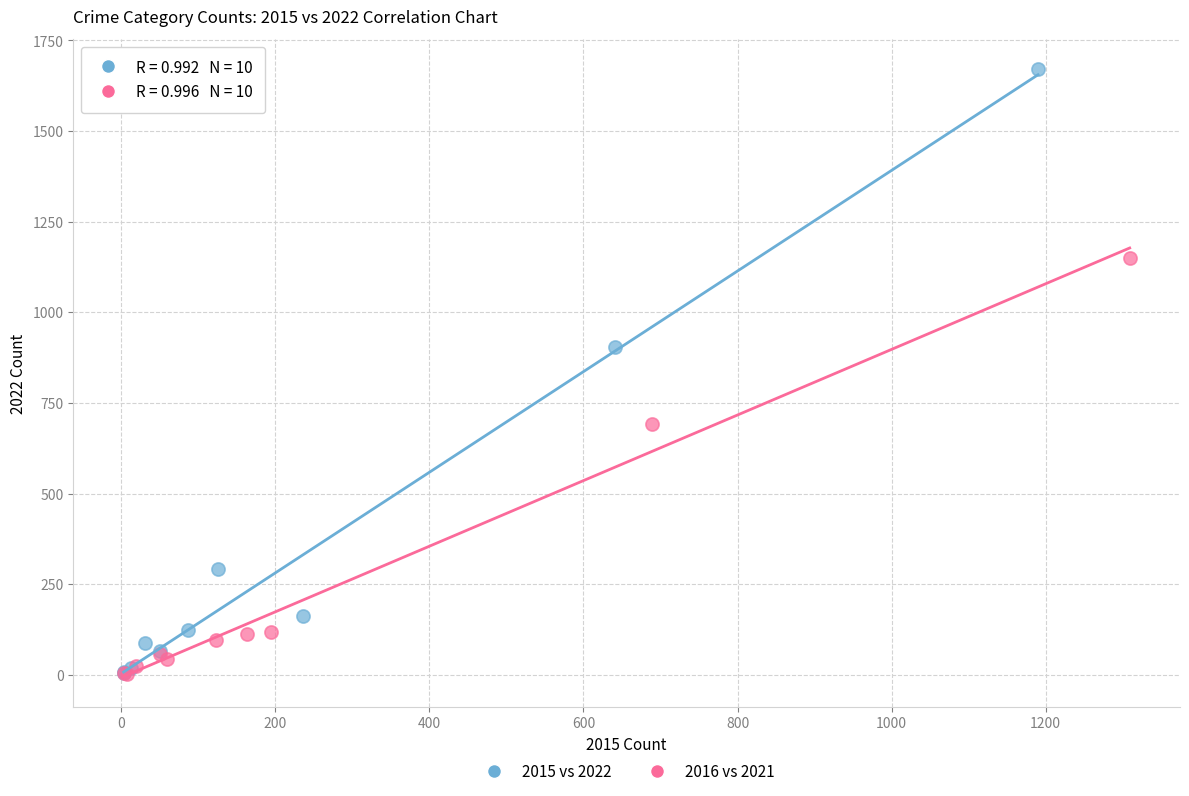

What are all the series names shown in the legend?

2015 vs 2022, 2016 vs 2021